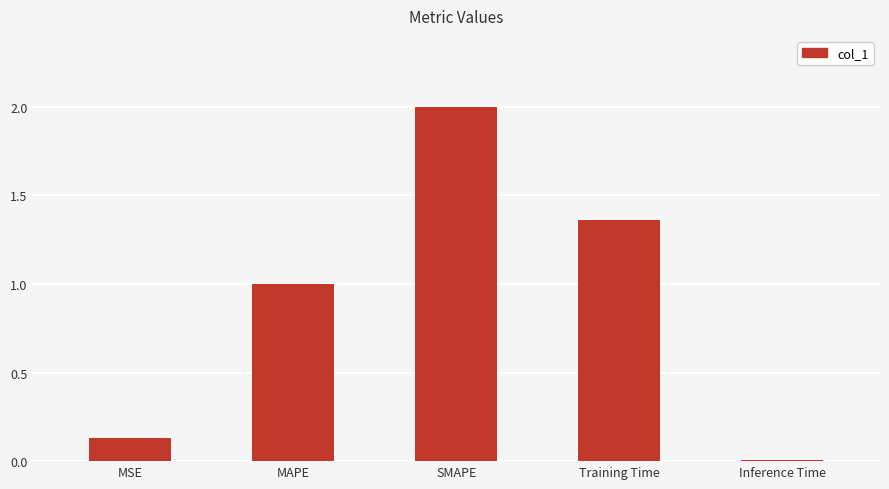

Where is the data nearest to the value 1?

MAPE